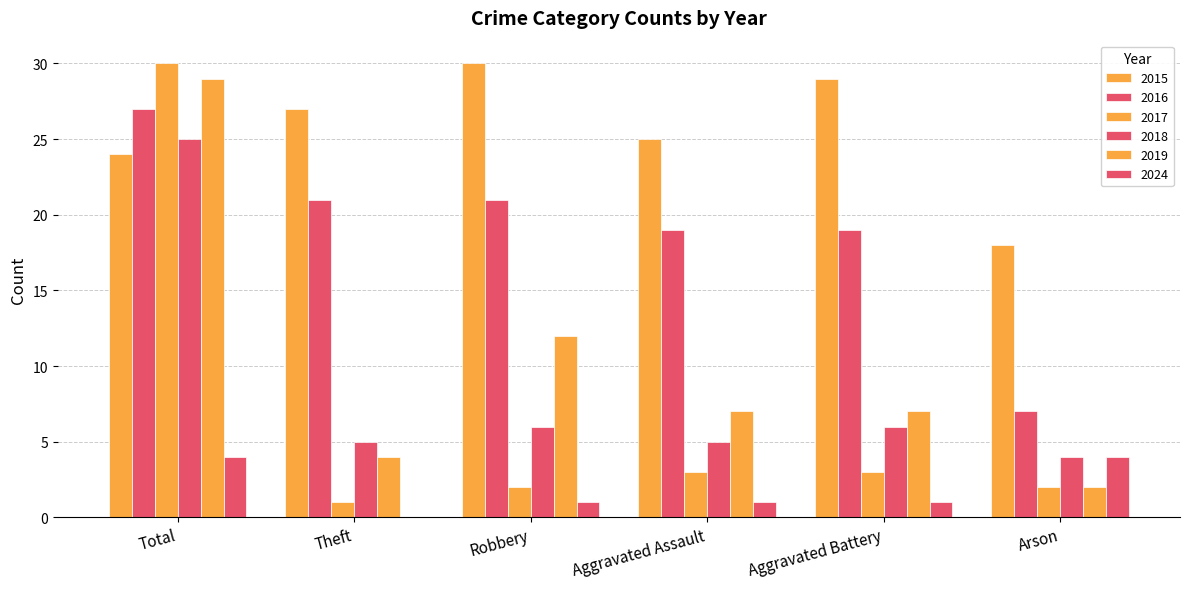

Count the 2024 values in the range 1 to 4.

5